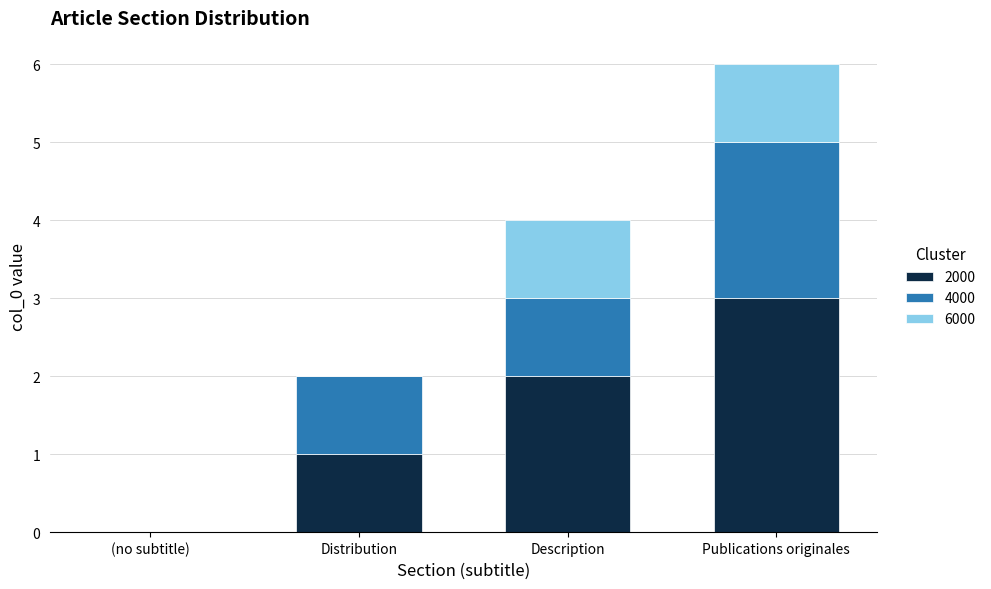

What is the highest value of the 2000 series?

3